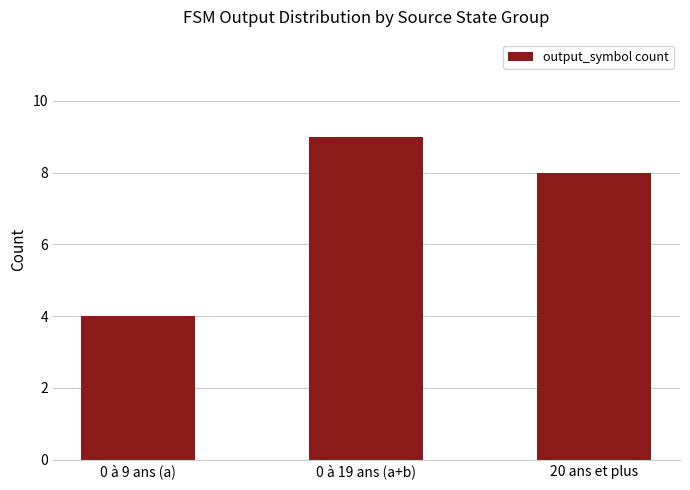

What is the ratio of the value at 0 à 9 ans (a) to the value at 20 ans et plus?

0.5